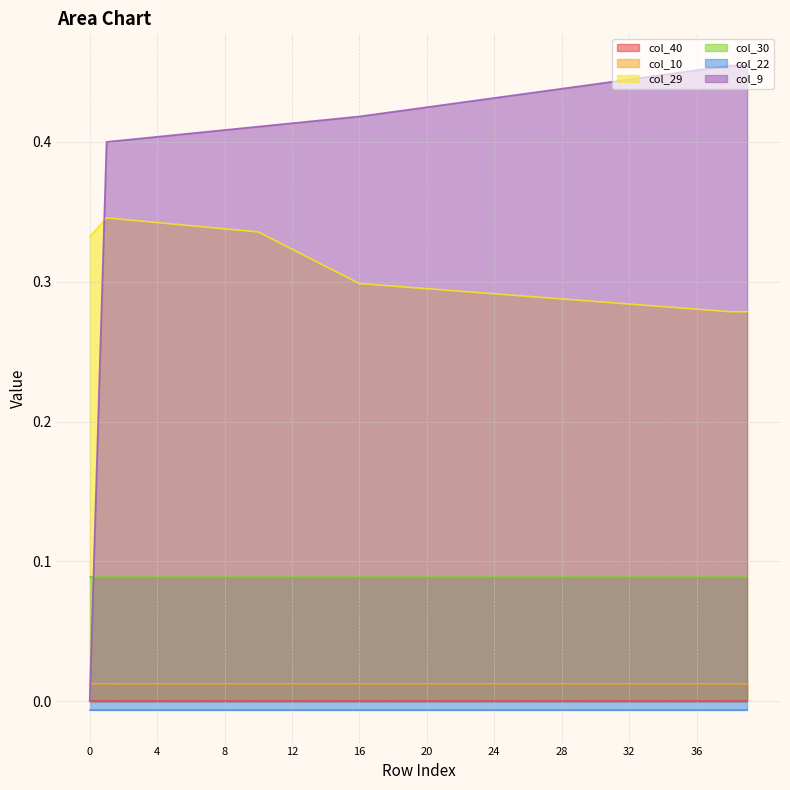

True or false: col_10 and col_29 cross at least once.

False